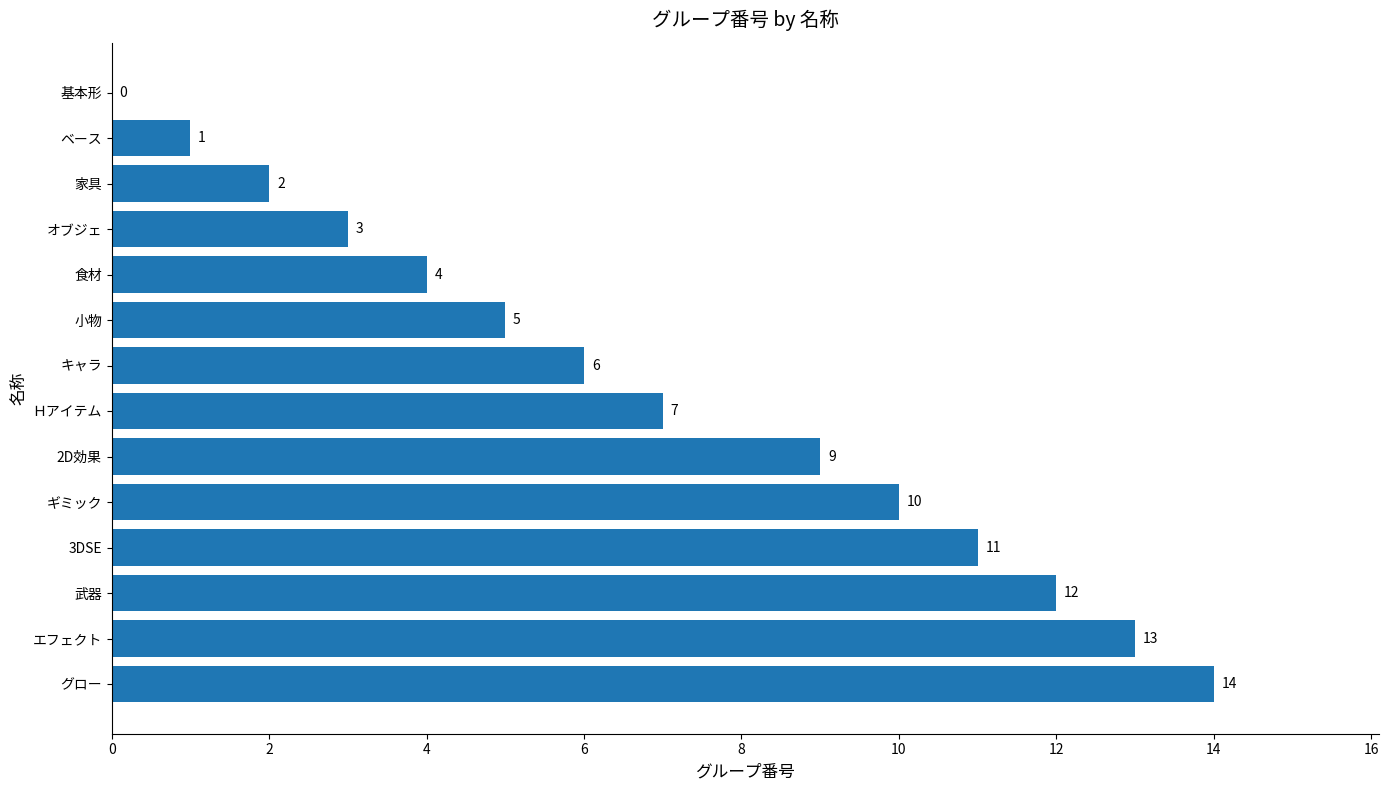

At which category does the chart reach its peak across all series?

グロー